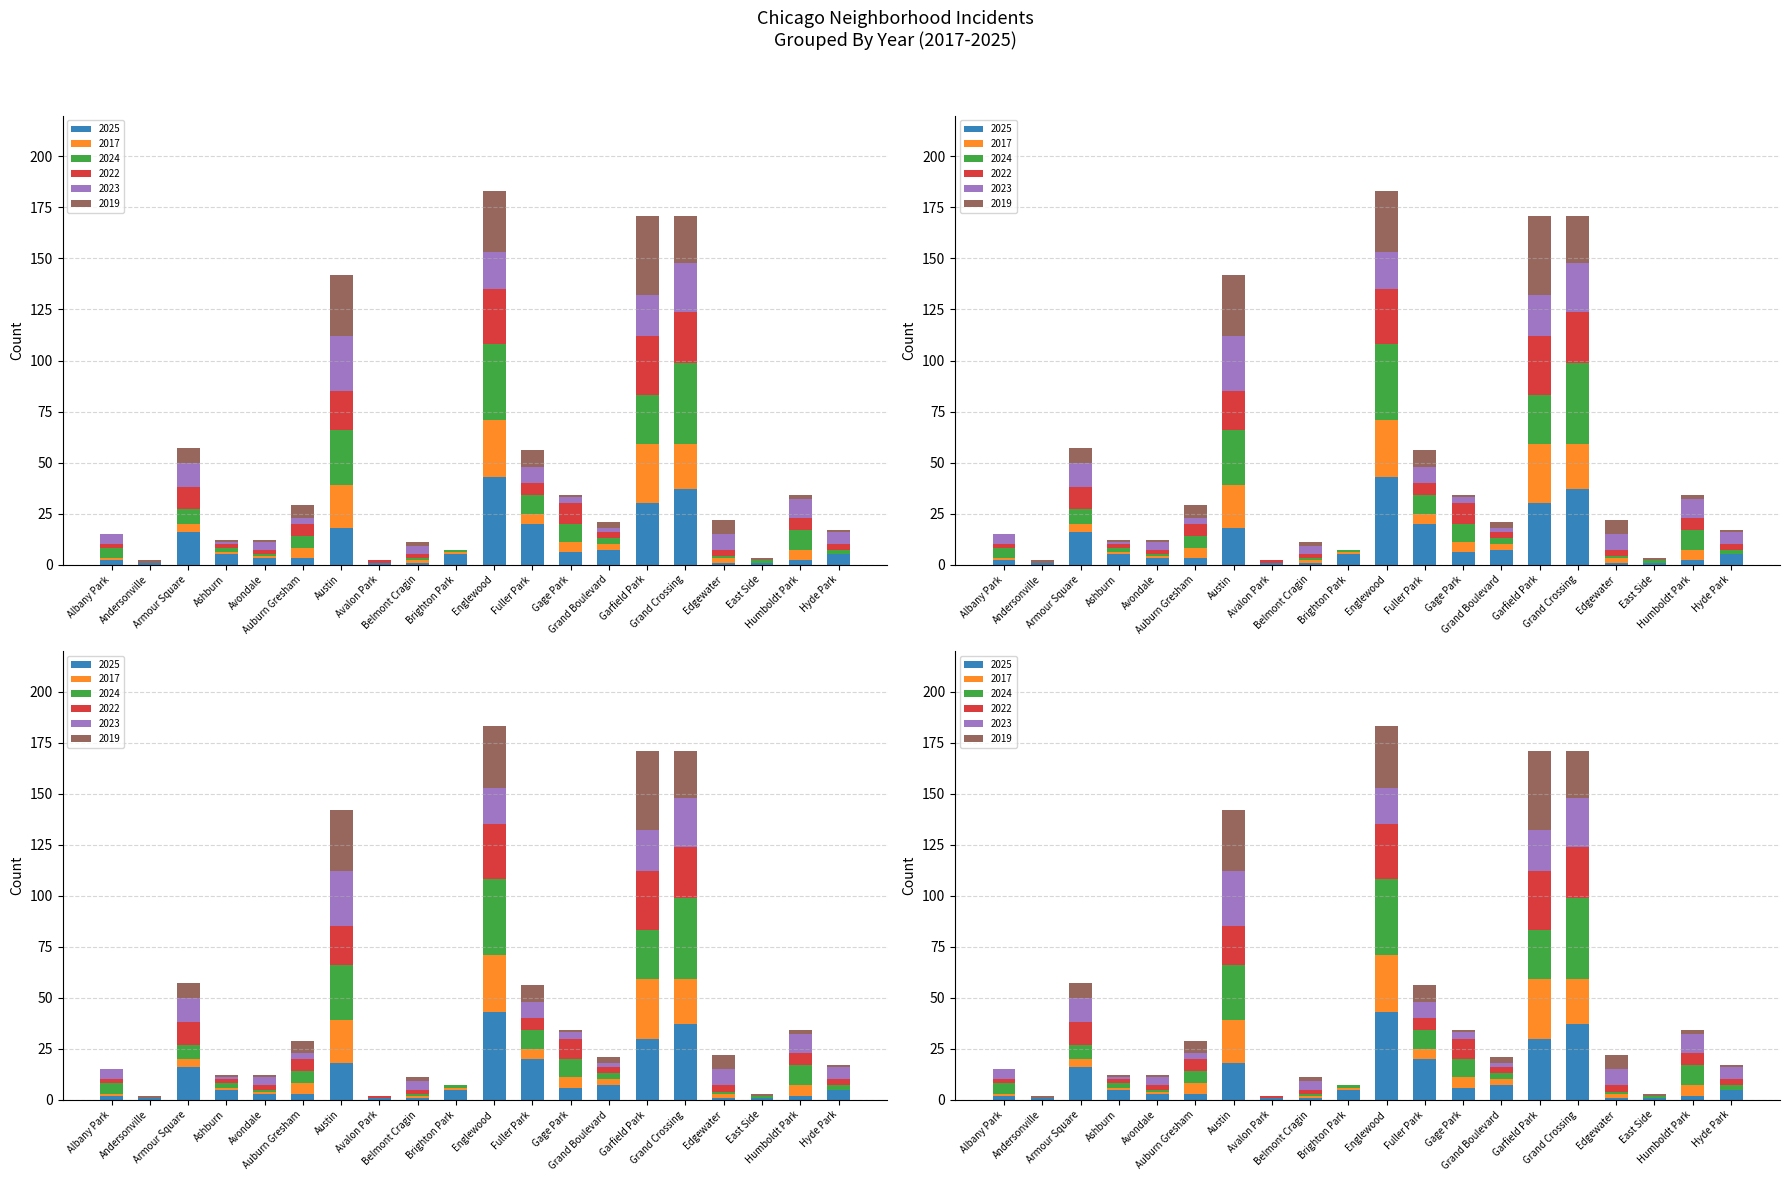

Reading right to left, transcribe all the data shown in this chart.

2025: 5	2	1	1	37	30	7	6	20	43	5	1	1	18	3	3	5	16	1	2
2017: 0	5	0	2	22	29	3	5	5	28	1	1	0	21	5	1	1	4	0	1
2024: 2	10	1	1	40	24	3	9	9	37	1	1	0	27	6	1	2	7	0	5
2022: 3	6	0	3	25	29	3	10	6	27	0	2	1	19	6	2	2	11	0	2
2023: 6	9	0	8	24	20	2	3	8	18	0	4	0	27	3	4	1	12	0	5
2019: 1	2	1	7	23	39	3	1	8	30	0	2	0	30	6	1	1	7	1	0